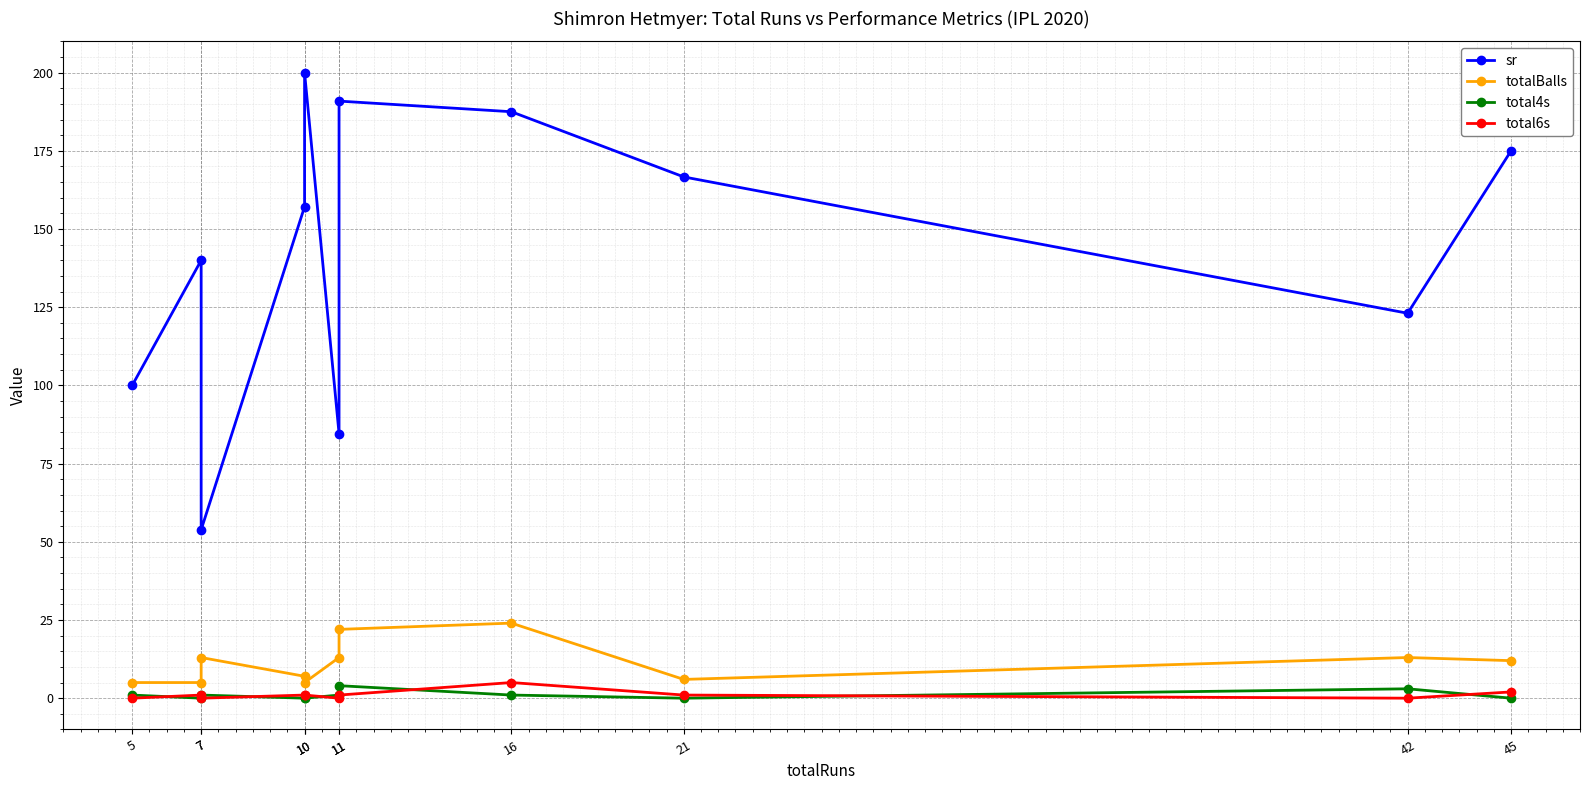

What is the spread (max minus min) of values at 7?

140.0